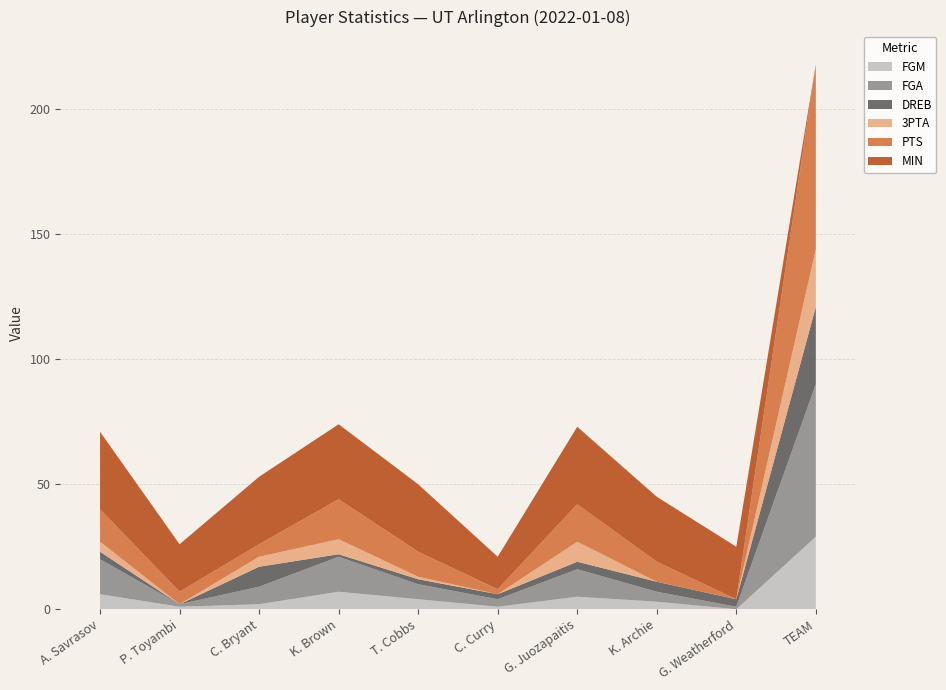

Reading left to right, extract all data points from this chart.

FGM: A. Savrasov=6	P. Toyambi=1	C. Bryant=2	K. Brown=7	T. Cobbs=4	C. Curry=1	G. Juozapaitis=5	K. Archie=3	G. Weatherford=0	TEAM=29
FGA: A. Savrasov=14	P. Toyambi=1	C. Bryant=7	K. Brown=14	T. Cobbs=6	C. Curry=3	G. Juozapaitis=11	K. Archie=4	G. Weatherford=1	TEAM=61
DREB: A. Savrasov=3	P. Toyambi=0	C. Bryant=8	K. Brown=1	T. Cobbs=2	C. Curry=2	G. Juozapaitis=3	K. Archie=4	G. Weatherford=3	TEAM=31
3PTA: A. Savrasov=4	P. Toyambi=0	C. Bryant=4	K. Brown=6	T. Cobbs=1	C. Curry=0	G. Juozapaitis=8	K. Archie=0	G. Weatherford=0	TEAM=23
PTS: A. Savrasov=13	P. Toyambi=5	C. Bryant=5	K. Brown=16	T. Cobbs=10	C. Curry=2	G. Juozapaitis=15	K. Archie=8	G. Weatherford=0	TEAM=74
MIN: A. Savrasov=31	P. Toyambi=19	C. Bryant=27	K. Brown=30	T. Cobbs=27	C. Curry=13	G. Juozapaitis=31	K. Archie=26	G. Weatherford=21	TEAM=0